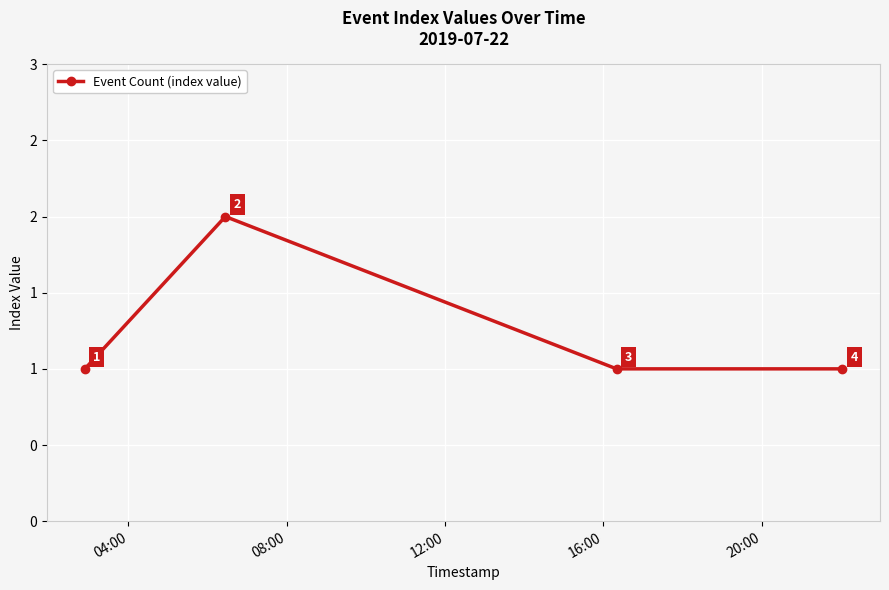

How many interior local peaks (higher than both neighbors) does the data have?

1